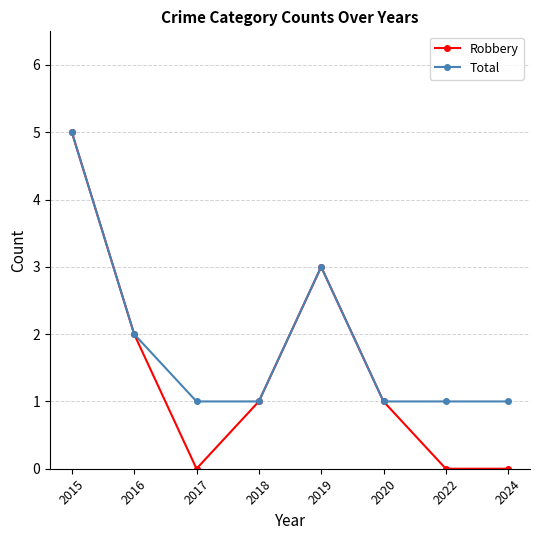

How many lines are shown in the chart?

2